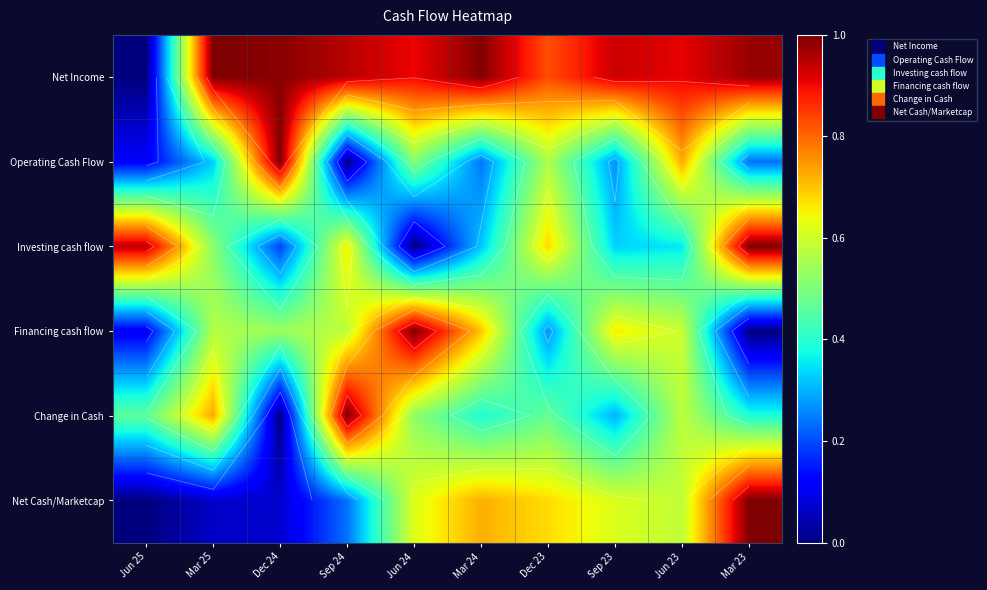

The Operating Cash Flow series shows 0.1 at Jun 25. True or false?

True